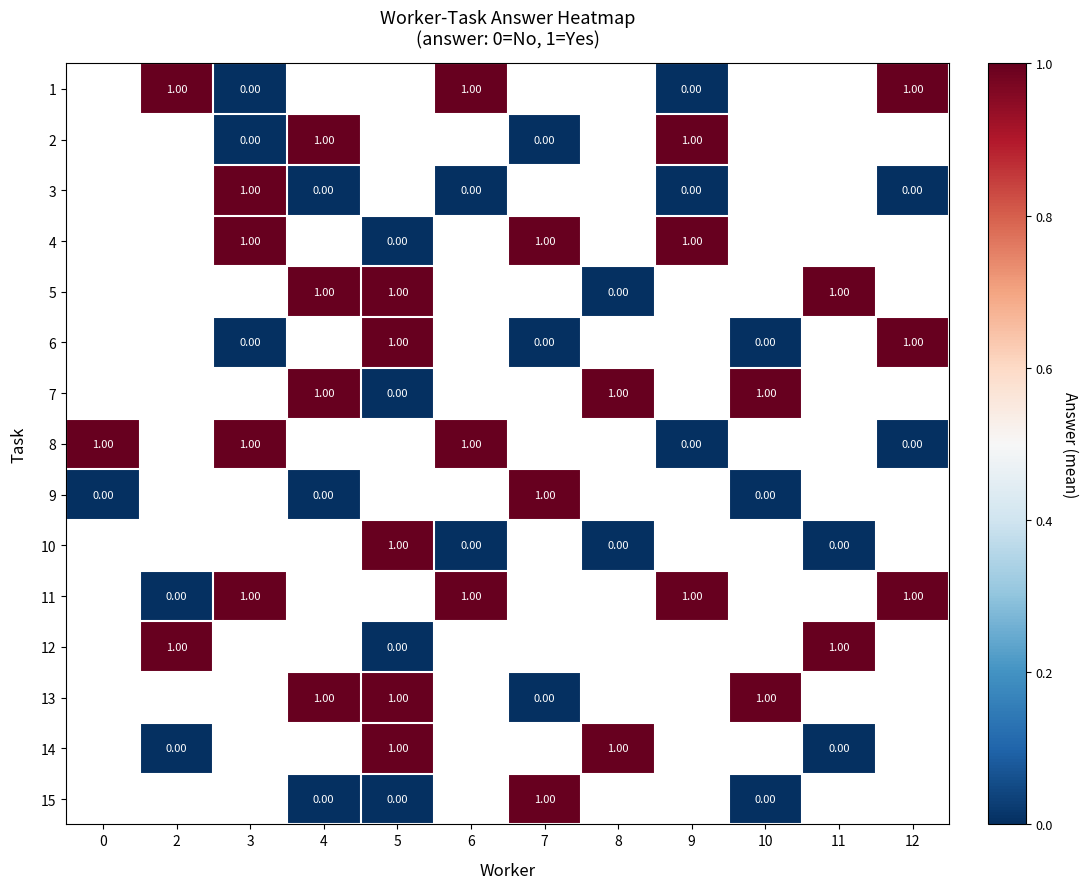

Is it true that 11 equals 1.6 at 6?

False